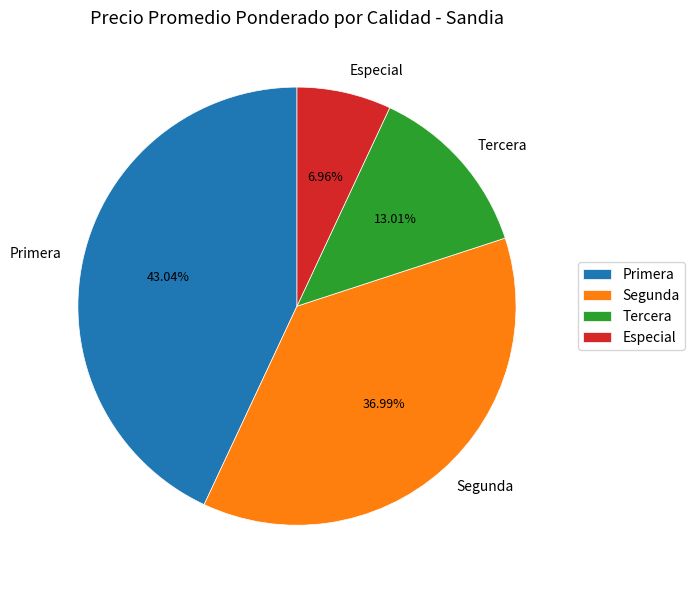

Rank the categories by value from lowest to highest.

Especial, Tercera, Segunda, Primera